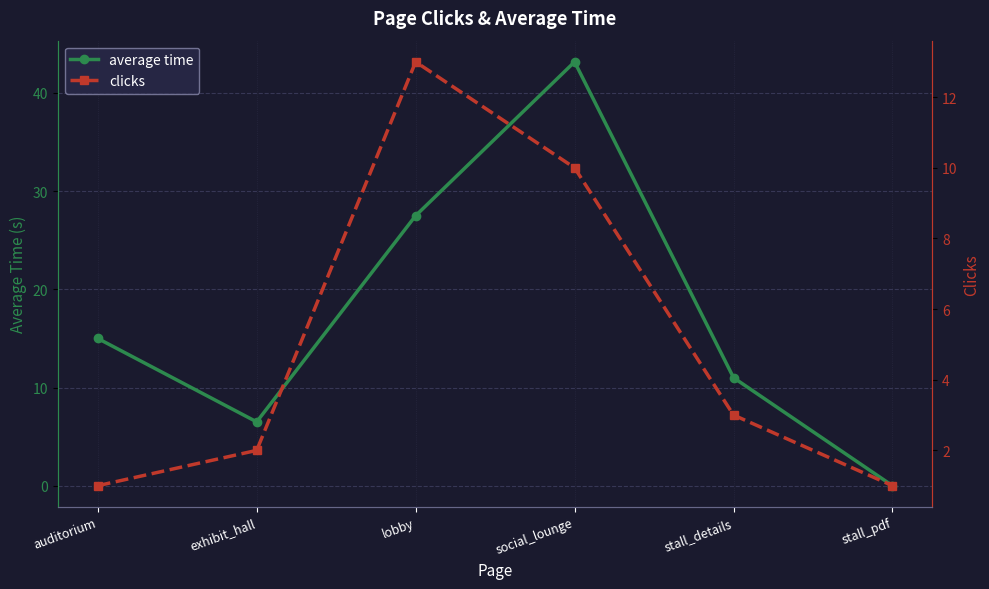

At which category is the sum across all series the highest?

social_lounge